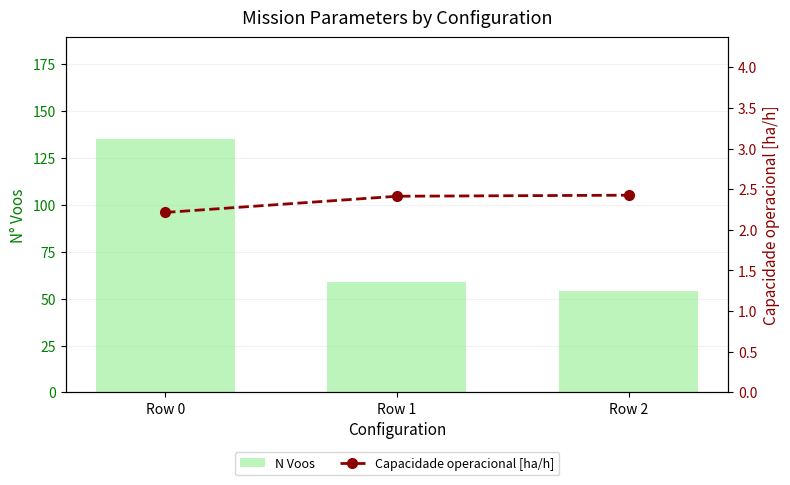

At which label does N Voos reach its minimum?

Row 2